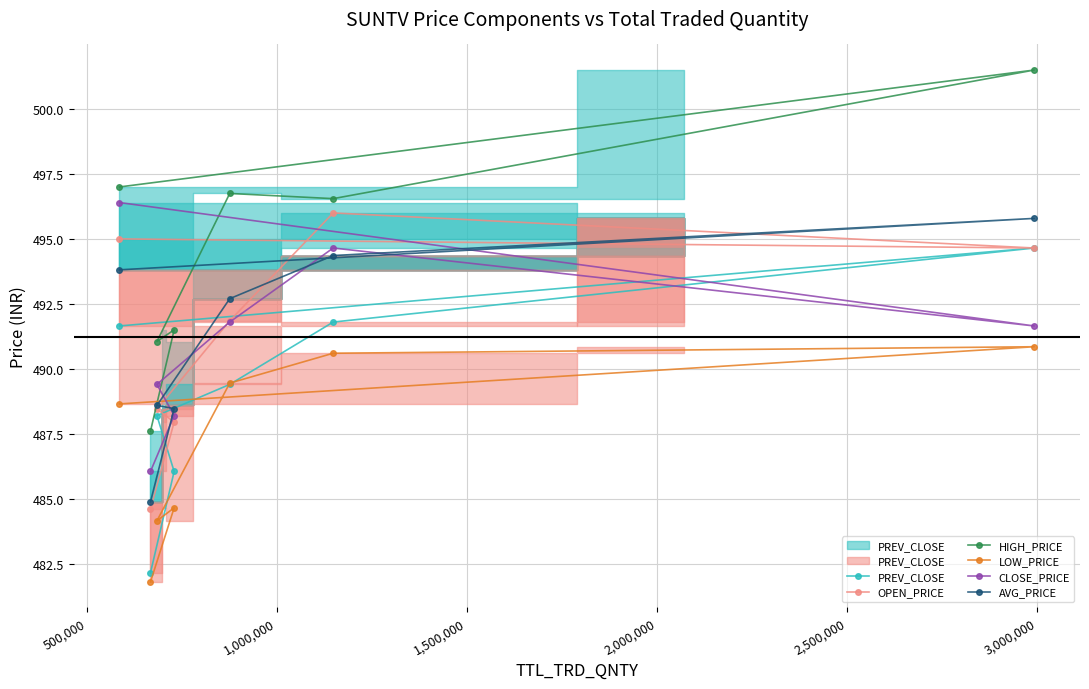

True or false: AVG_PRICE and PREV_CLOSE cross at least once.

False